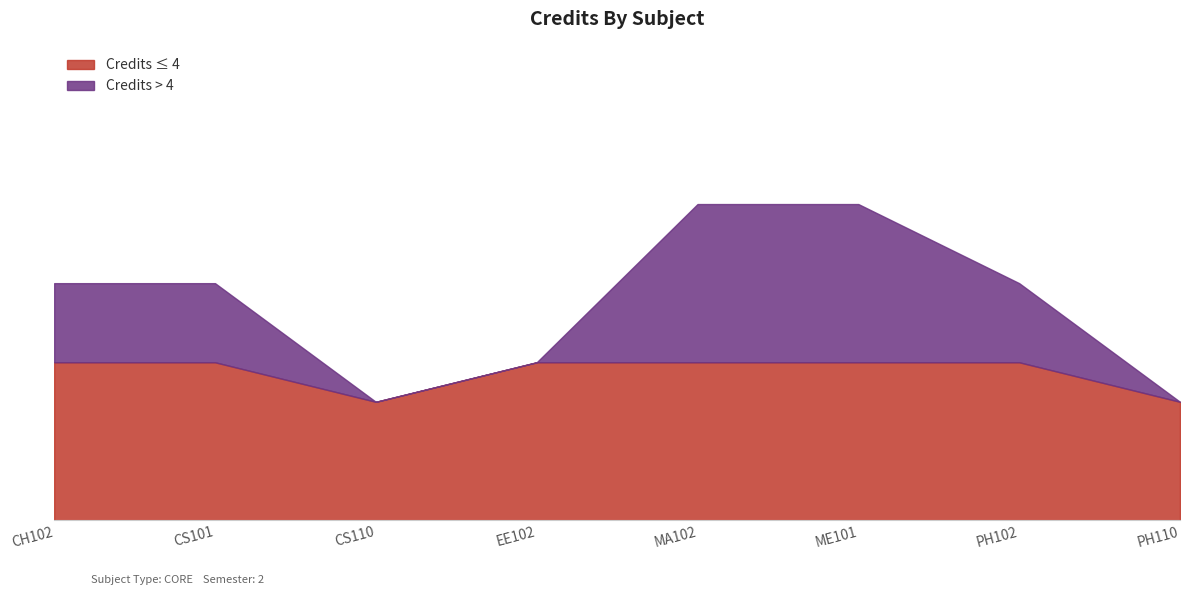

Rank the categories by value from highest to lowest.

MA102, ME101, CH102, CS101, PH102, EE102, CS110, PH110